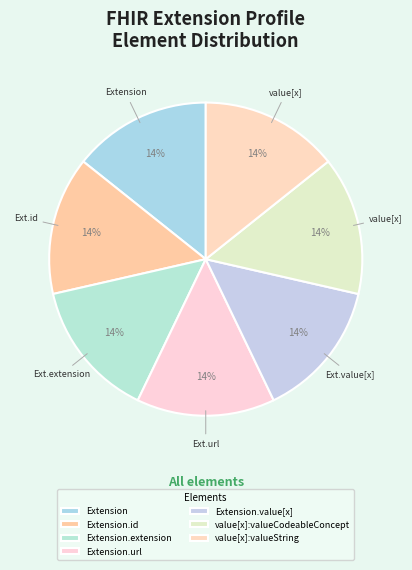

To the nearest percent, what percentage of the pie is value[x]:valueString?

14%